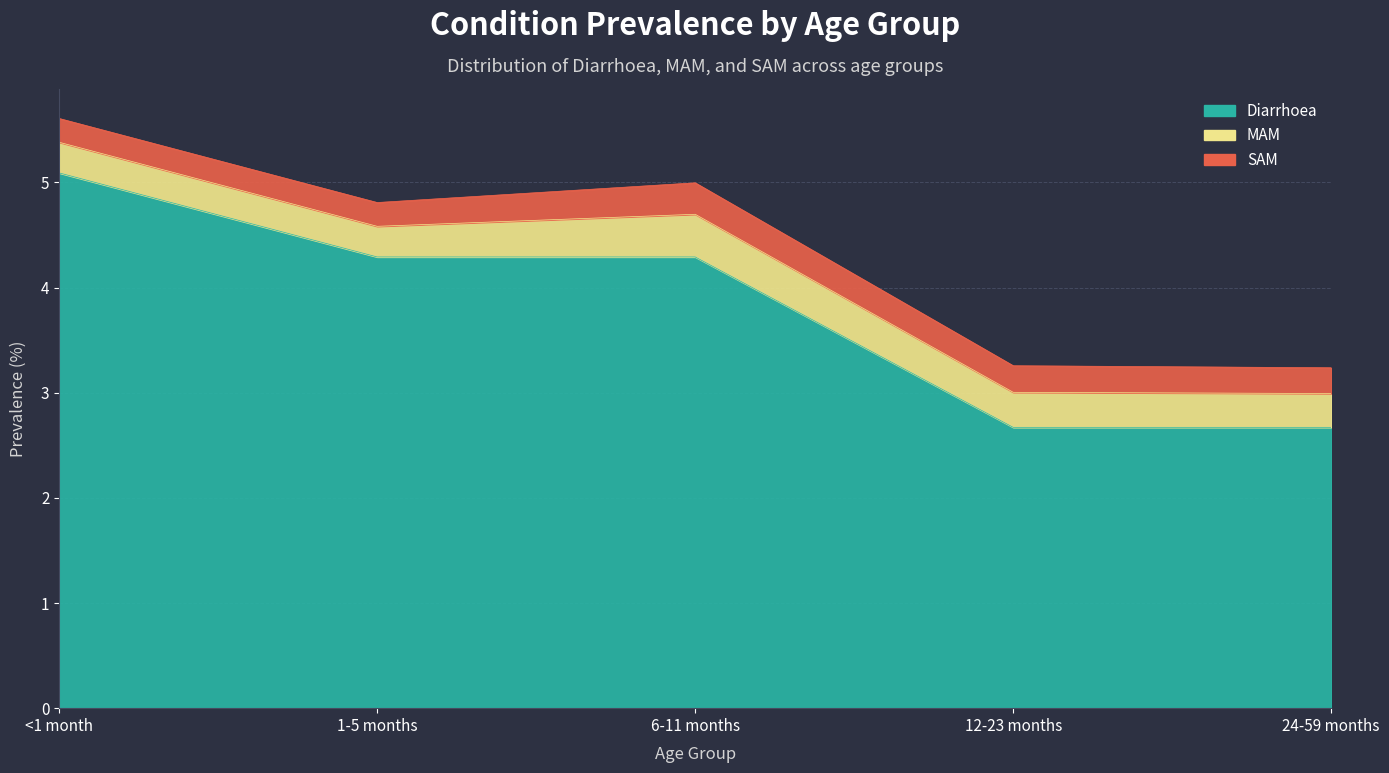

Between <1 month and 24-59 months, which series saw the biggest shift?

Diarrhoea